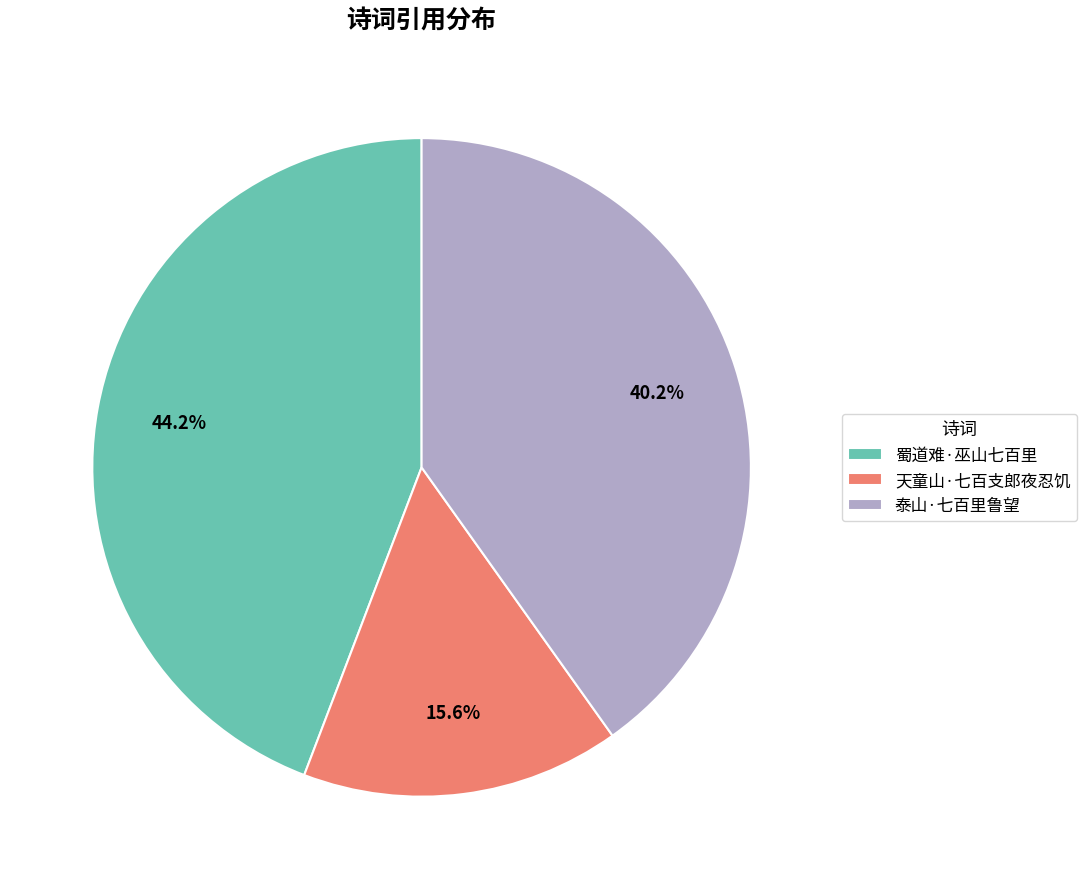

How many segments does this pie chart have?

3